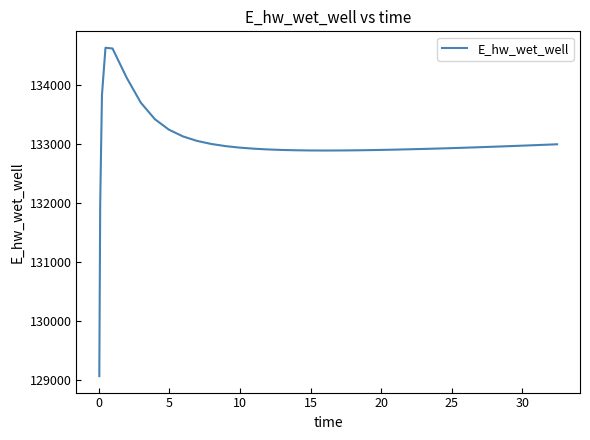

What is the maximum value shown in the chart?

134628.1